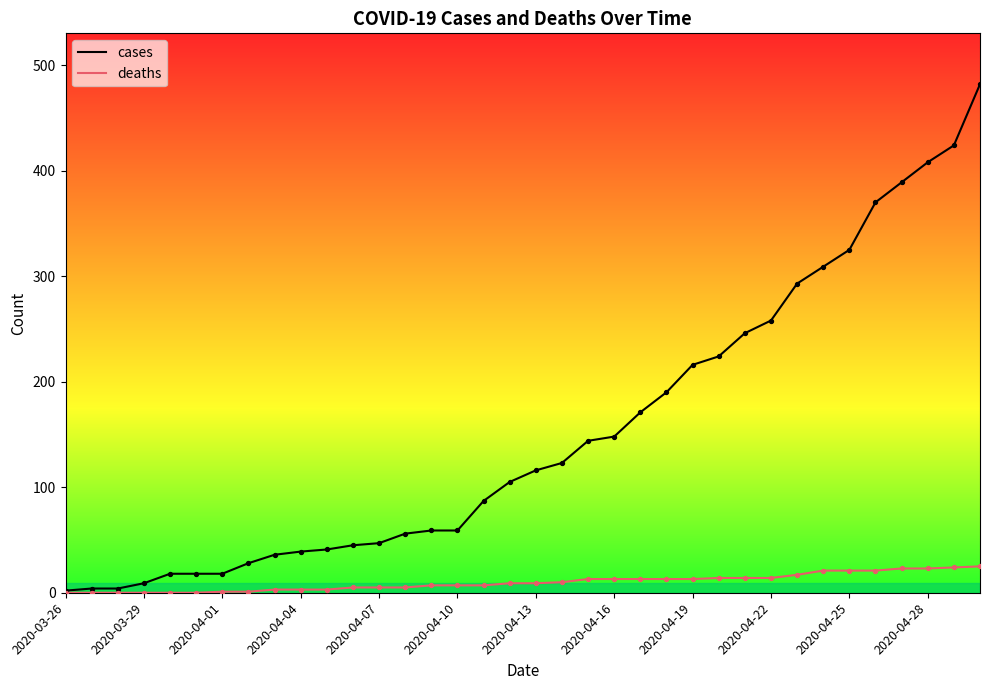

Which series has the largest total across all categories?

cases